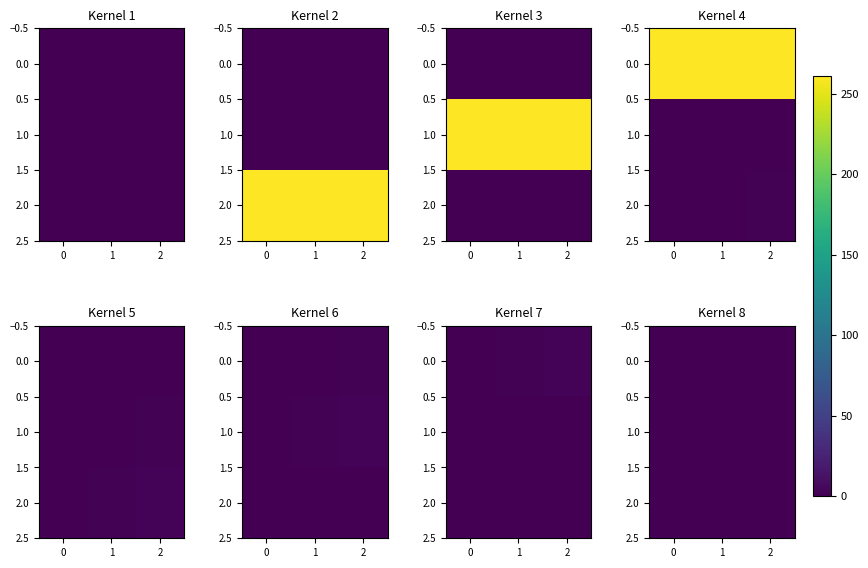

What is the average value of the 2.0 series?

0.1